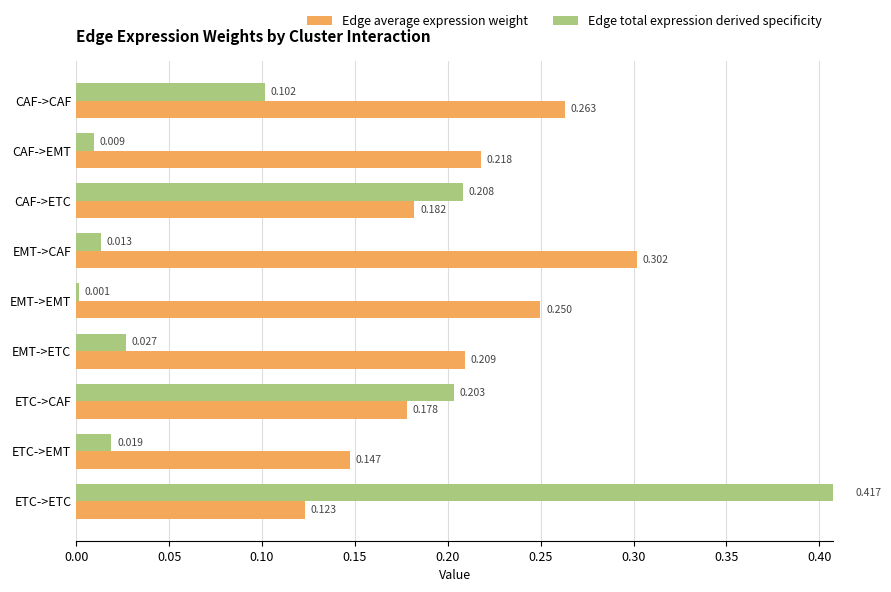

What are all the series names shown in the legend?

Edge average expression weight, Edge total expression derived specificity